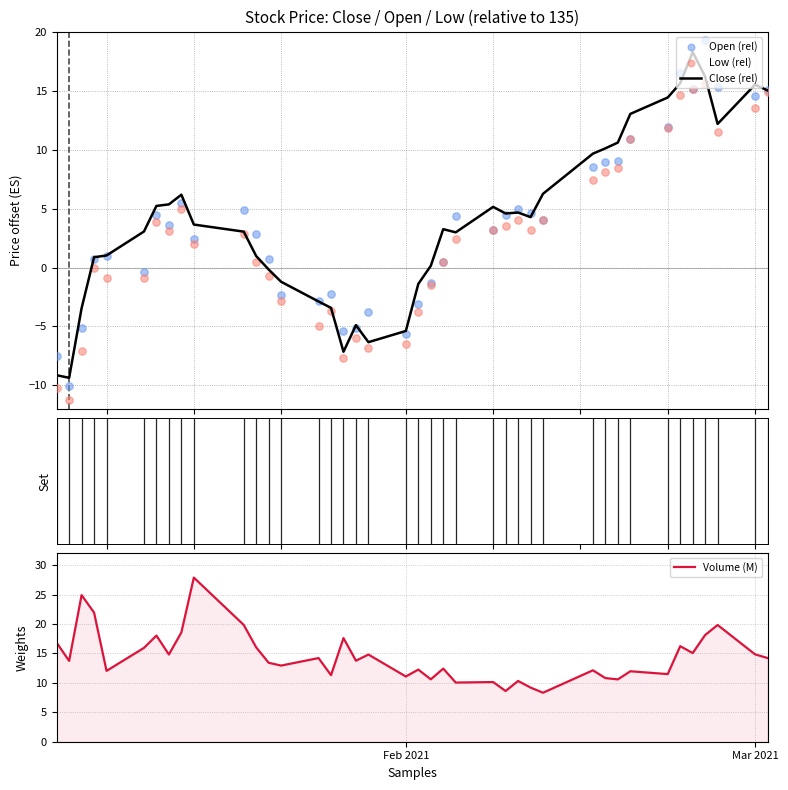

Which series has the largest Y range (max minus min)?

Open (rel)